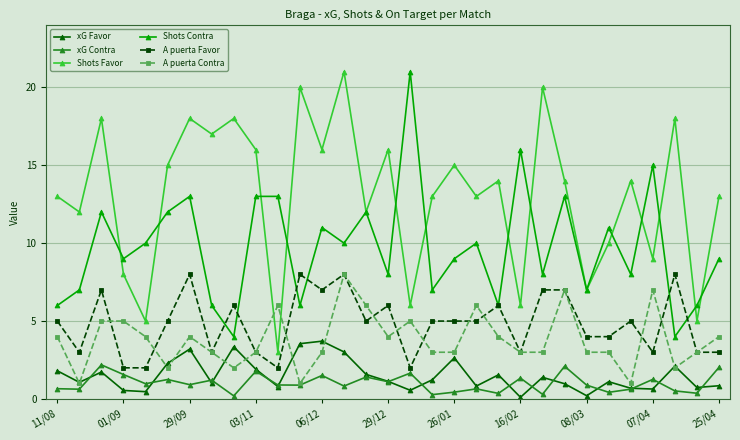

In Shots Favor, how many points are lower than both neighbors (excluding endpoints)?

12